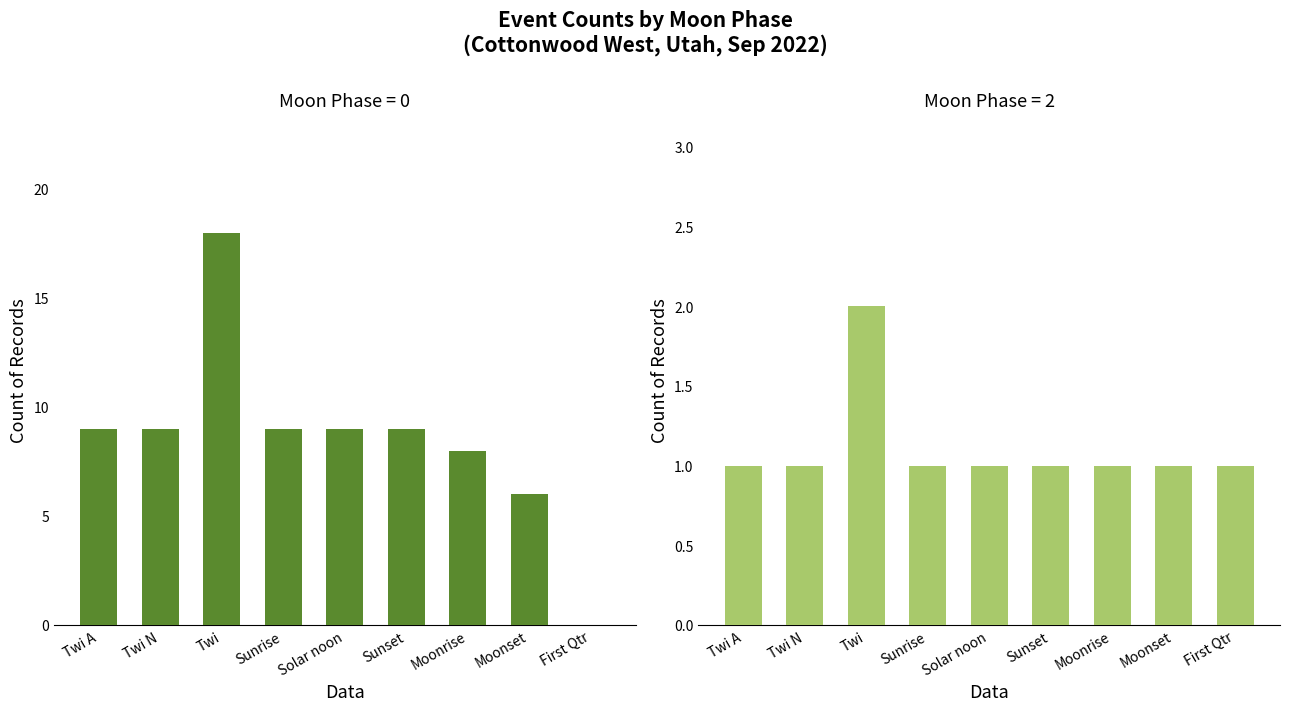

Reading left to right, extract all data points from this chart.

Moon Phase 0: 9	9	18	9	9	9	8	6	0
Moon Phase 2: 1	1	2	1	1	1	1	1	1